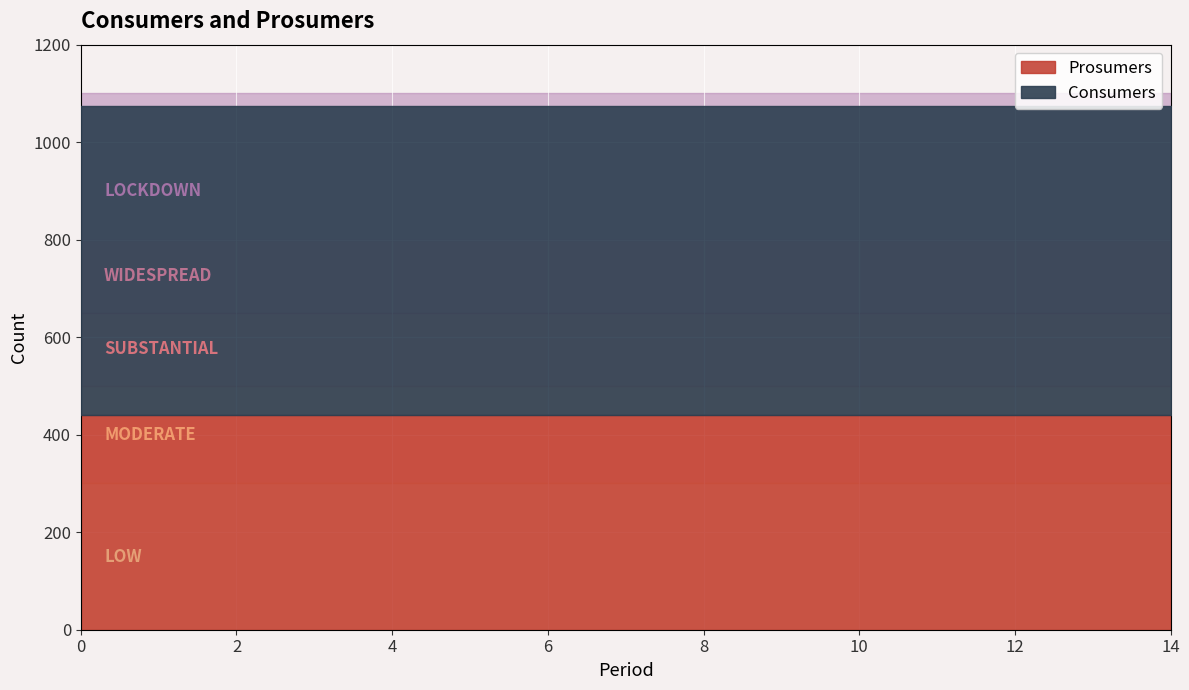

Reading left to right, transcribe all the data shown in this chart.

Consumers: 0=635	1=635	2=635	3=635	4=635	5=635	6=635	7=635	8=635	9=635	10=635	11=635	12=635	13=635	14=635
Prosumers: 0=440	1=440	2=440	3=440	4=440	5=440	6=440	7=440	8=440	9=440	10=440	11=440	12=440	13=440	14=440